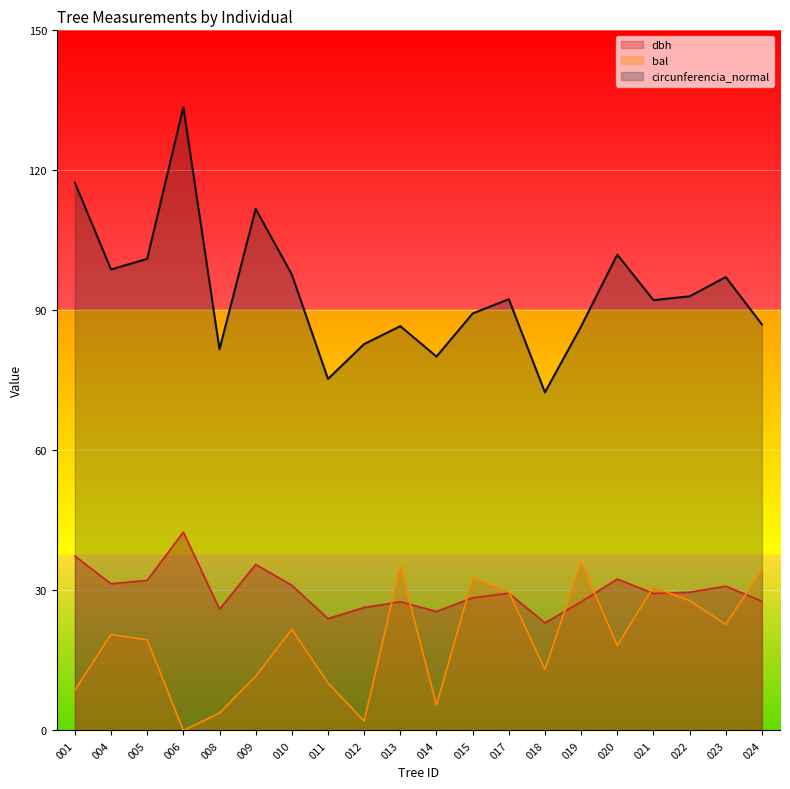

List the series in order of their peak value, highest first.

circunferencia_normal, dbh, bal